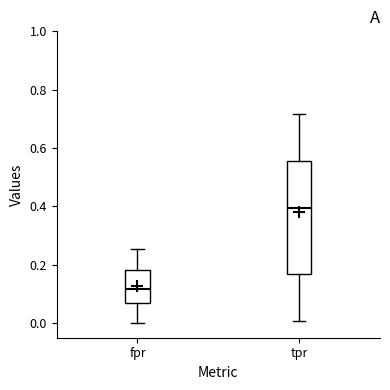

Where does the upper whisker of the box for tpr end on the y-axis? The values are not printed on the chart, so give them approximately, as read against the axis.

0.72